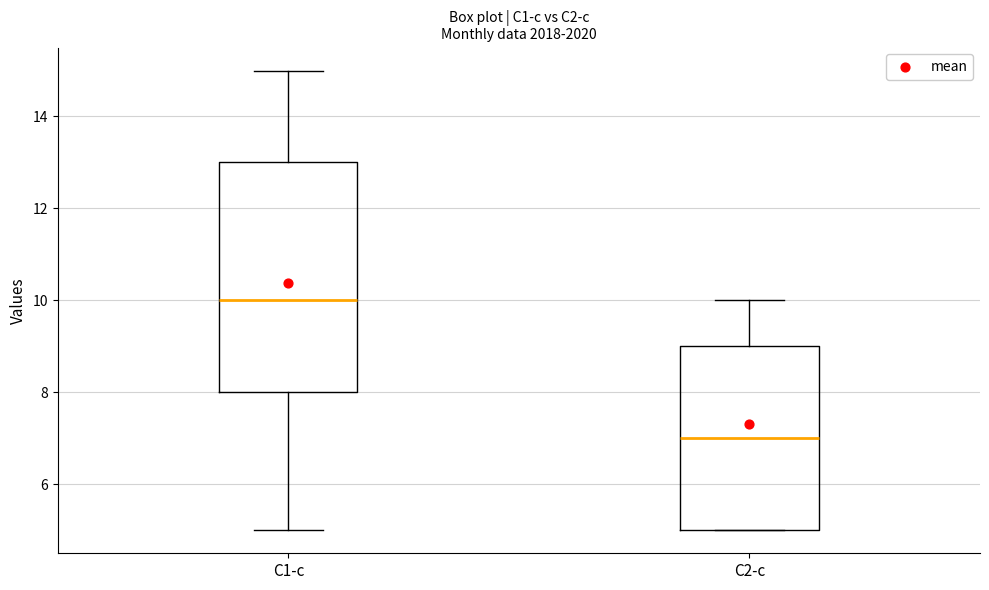

Reading left to right, transcribe this box plot: for each box, give where its median line is, the range the box spans, and where its two whiskers end, as read against the y-axis. The values are not printed on the chart, so give them approximately, as read against the axis.

C1-c: median 10, box 8 to 13, whiskers 5 to 15
C2-c: median 7, box 5 to 9, whiskers 5 to 10